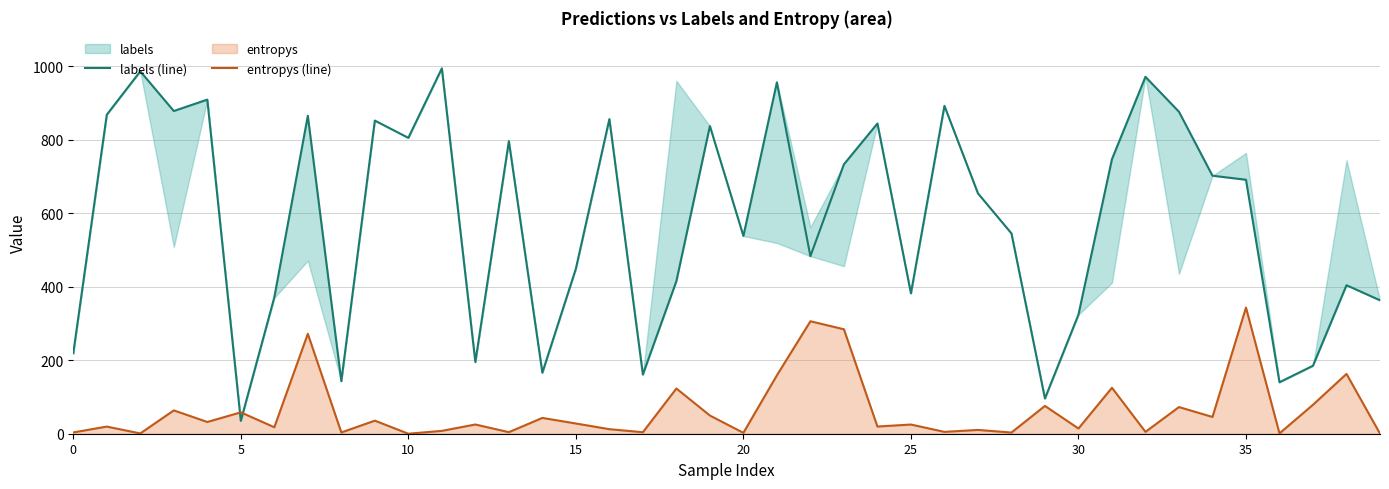

At which label is labels (line) closest to 514?

20